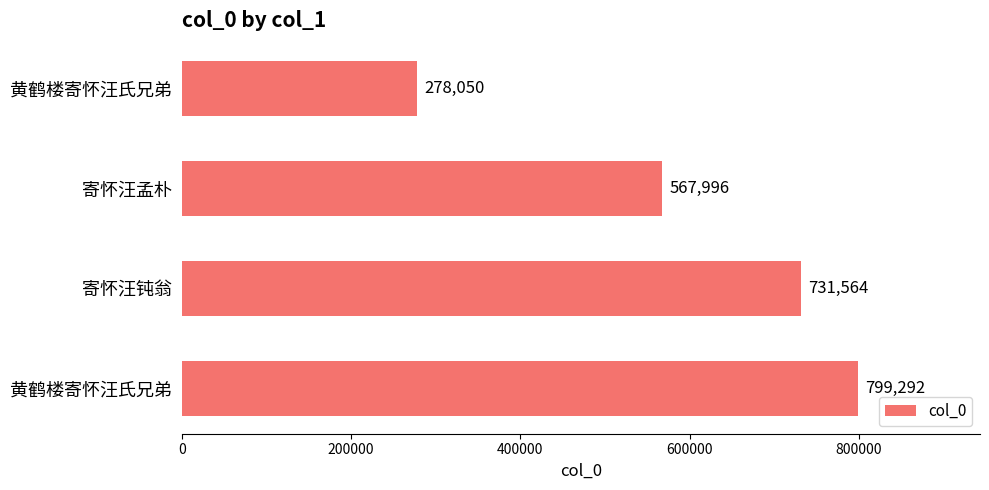

What is the minimum value shown in the chart?

278050